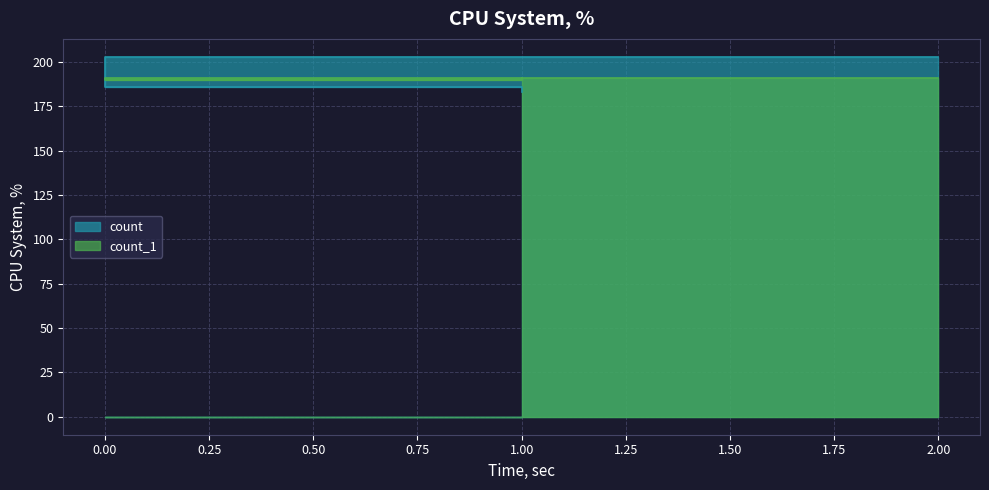

List the series in order of their peak value, highest first.

count, count_1